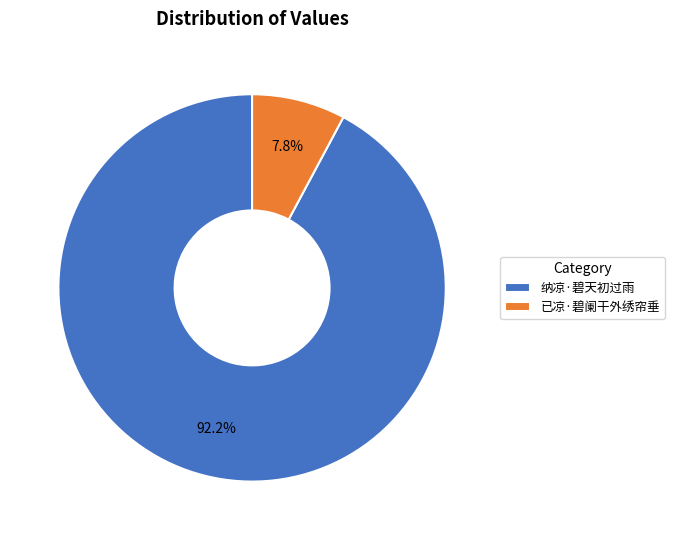

How many slices are in this pie chart?

2